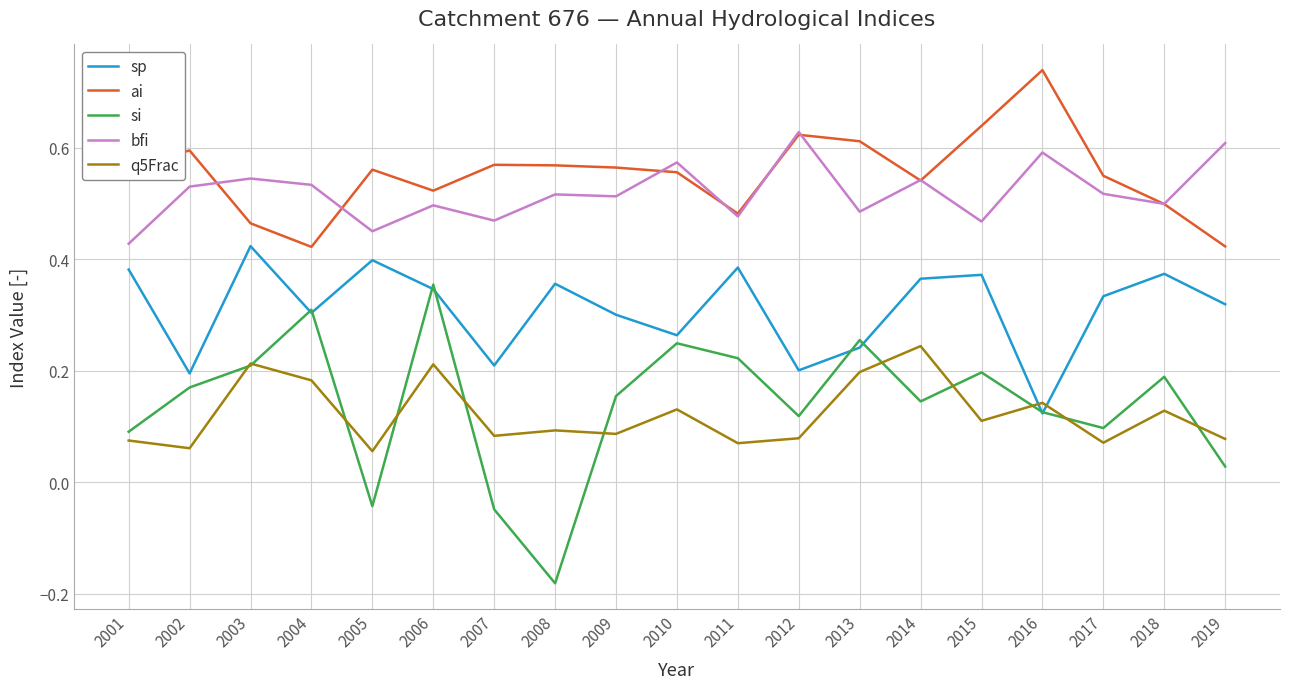

Is it true that sp equals 0.3 at 2019?

True